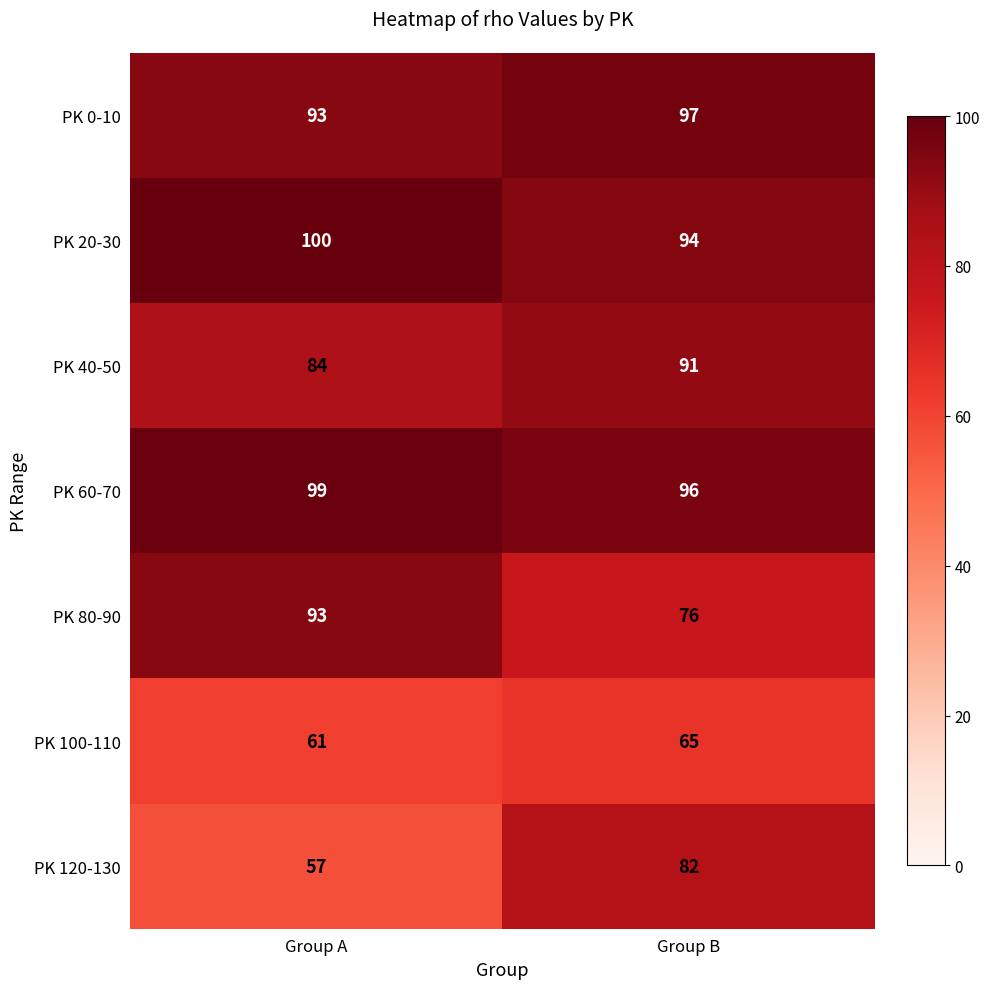

Reading left to right, extract all data points from this chart.

PK 0-10: Group A=93	Group B=97
PK 20-30: Group A=100	Group B=94
PK 40-50: Group A=84	Group B=91
PK 60-70: Group A=99	Group B=96
PK 80-90: Group A=93	Group B=76
PK 100-110: Group A=61	Group B=65
PK 120-130: Group A=57	Group B=82